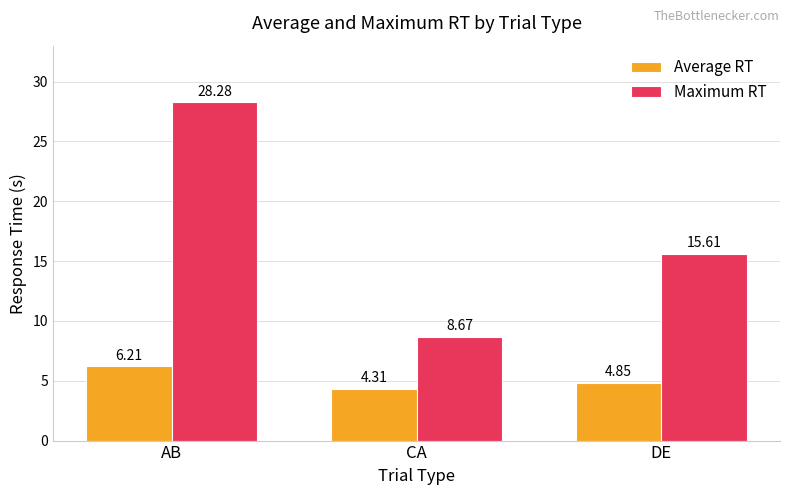

At which category is the sum across all series the highest?

AB